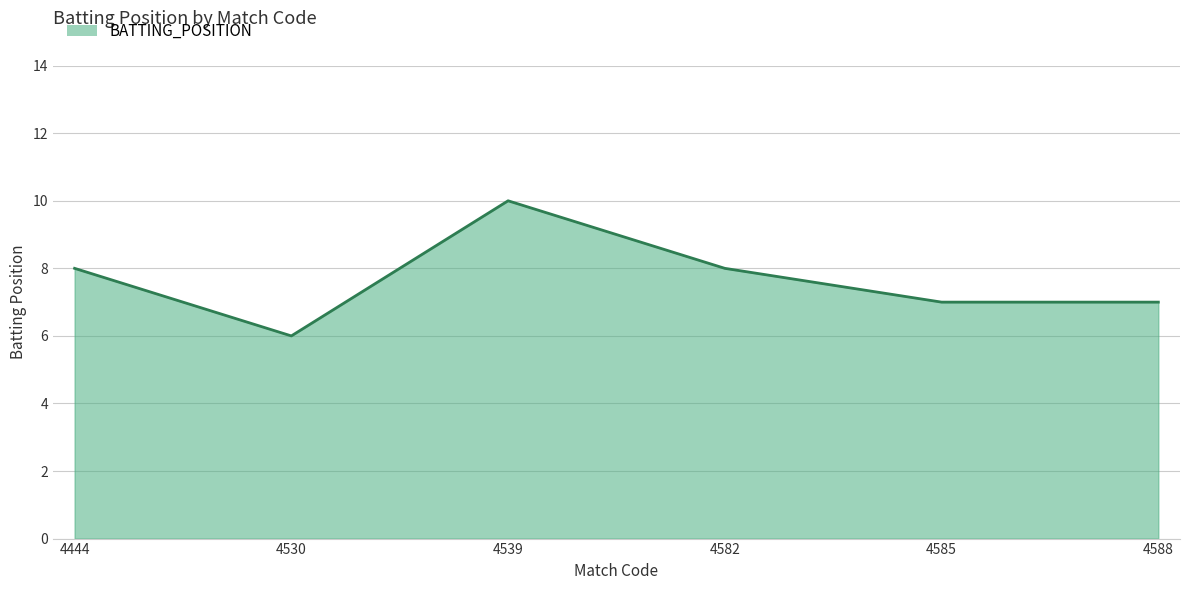

What is the change in value from 4539 to 4588?

-3